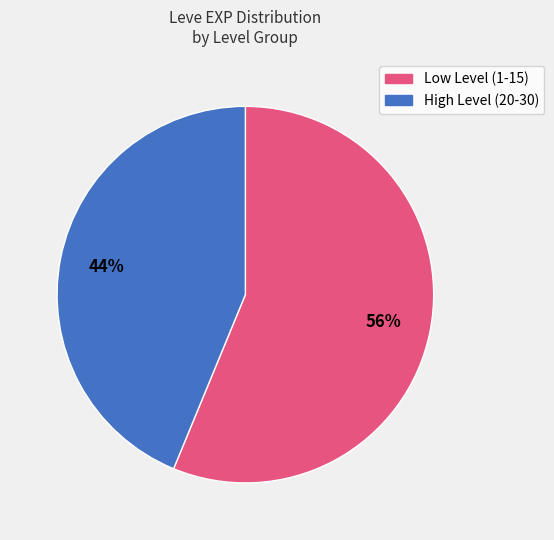

To the nearest percent, what is the average slice percentage?

50%